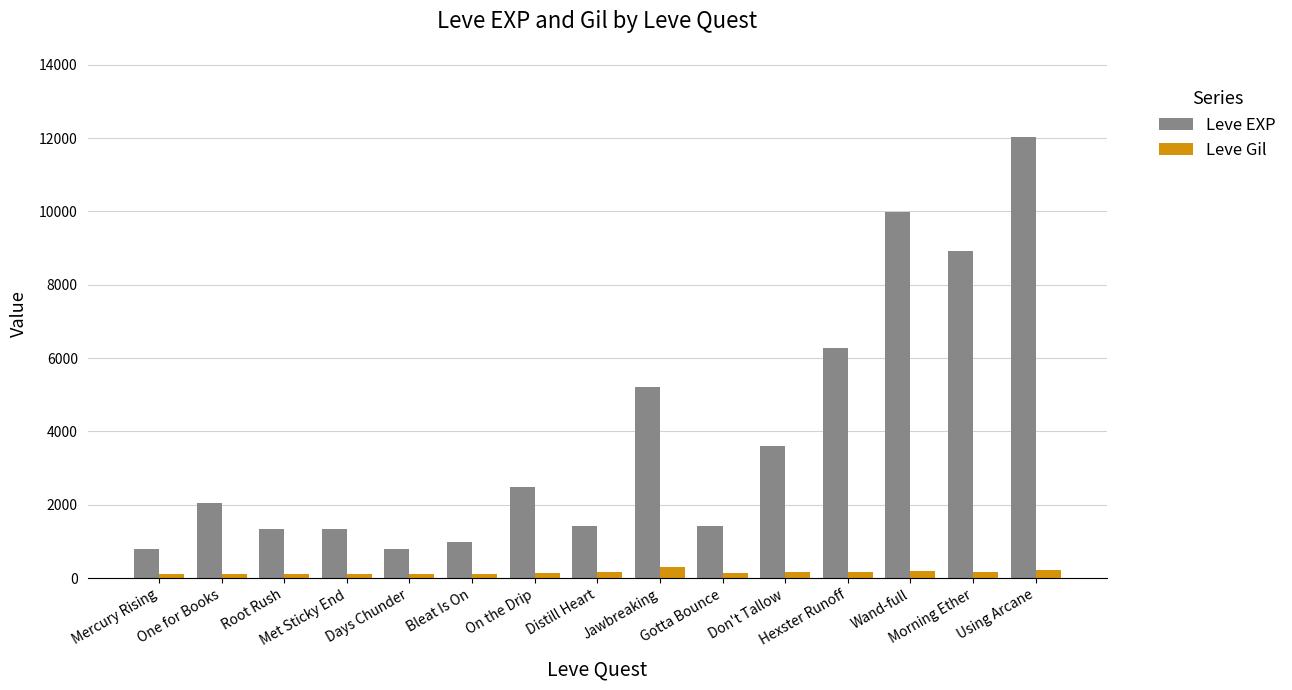

What is the label of the 6th bar from the left?

Bleat Is On